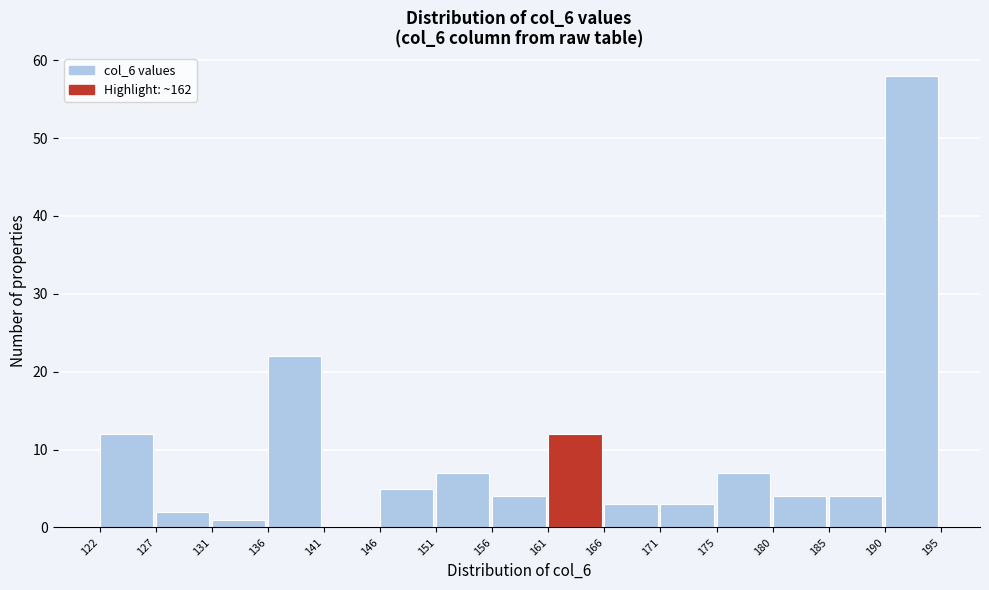

Reading left to right, list every bar in this chart as the range it spans on the x-axis followed by its height. The values are not printed on the chart, so give them approximately, as read against the axis.

122 to 127: 12
127 to 131: 2
131 to 136: 1
136 to 141: 22
141 to 146: 0
146 to 151: 5
151 to 156: 7
156 to 161: 4
161 to 166: 12
166 to 171: 3
171 to 175: 3
175 to 180: 7
180 to 185: 4
185 to 190: 4
190 to 195: 58